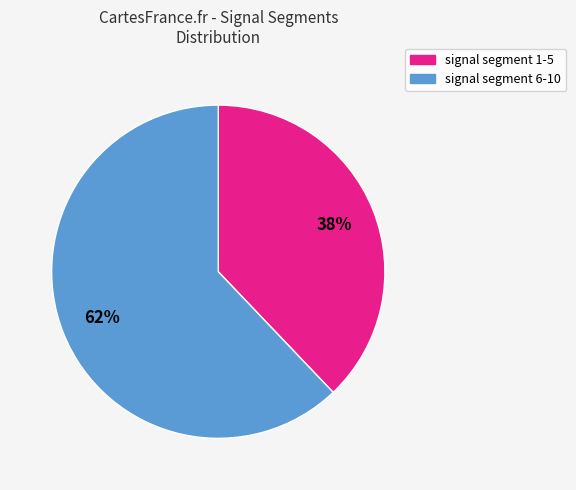

Count the number of slices in the pie.

2